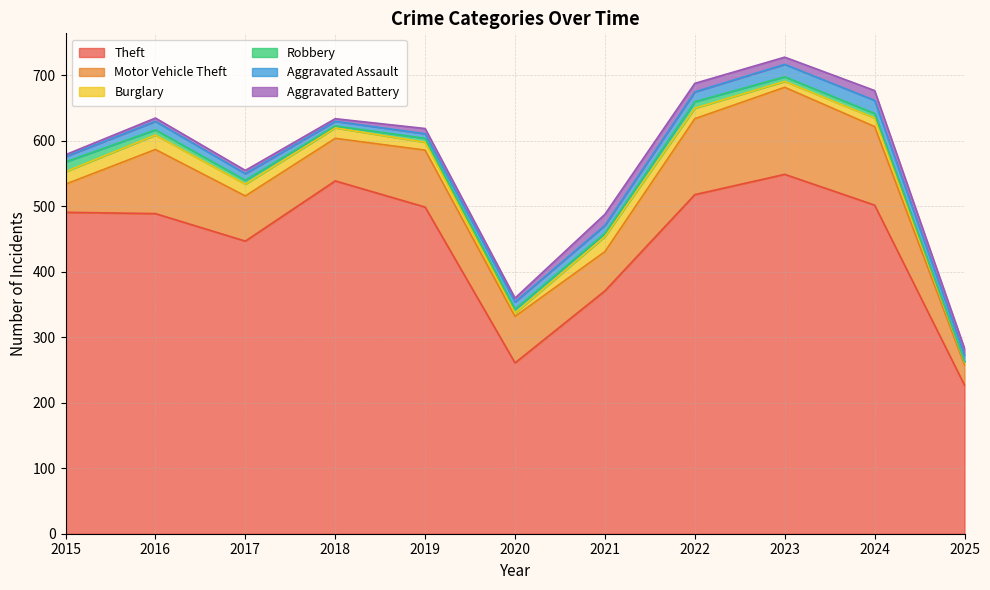

List the labels in order of Aggravated Assault value, smallest first.

2018, 2019, 2015, 2017, 2025, 2020, 2021, 2016, 2022, 2023, 2024